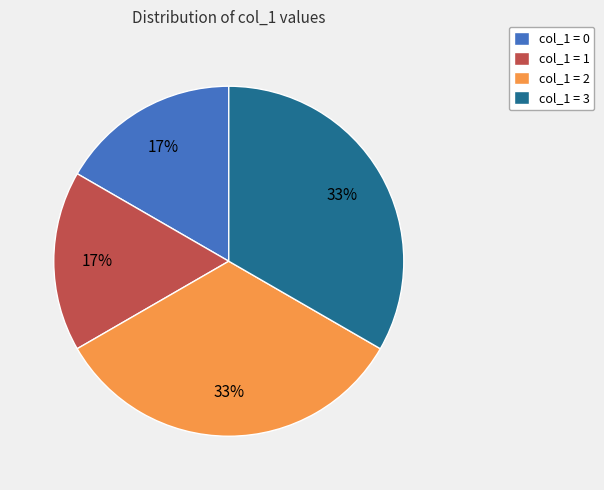

Is it true that col_1 = 2 is 33% of the pie?

True